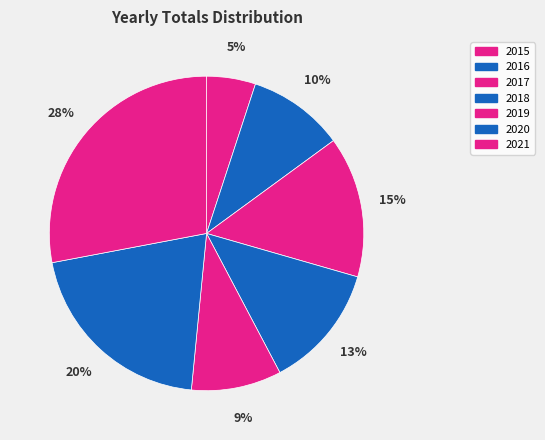

Rank the categories by value from lowest to highest.

2015, 2019, 2016, 2018, 2017, 2020, 2021